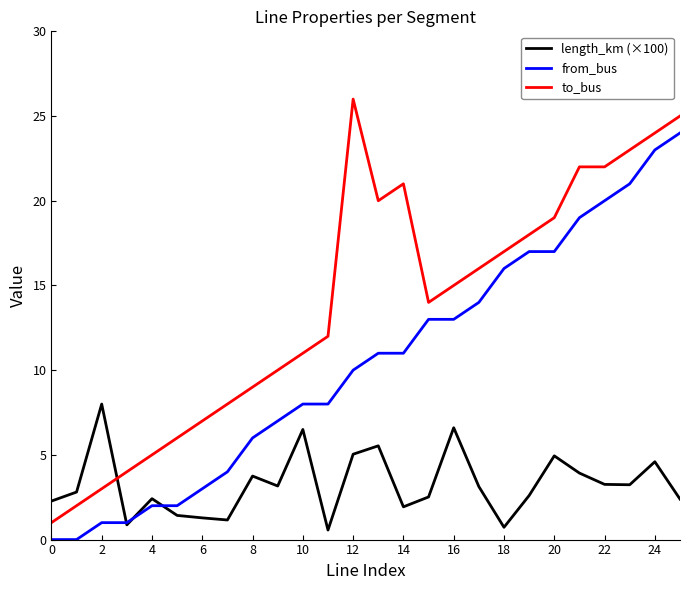

What is the greatest value displayed?

26.0